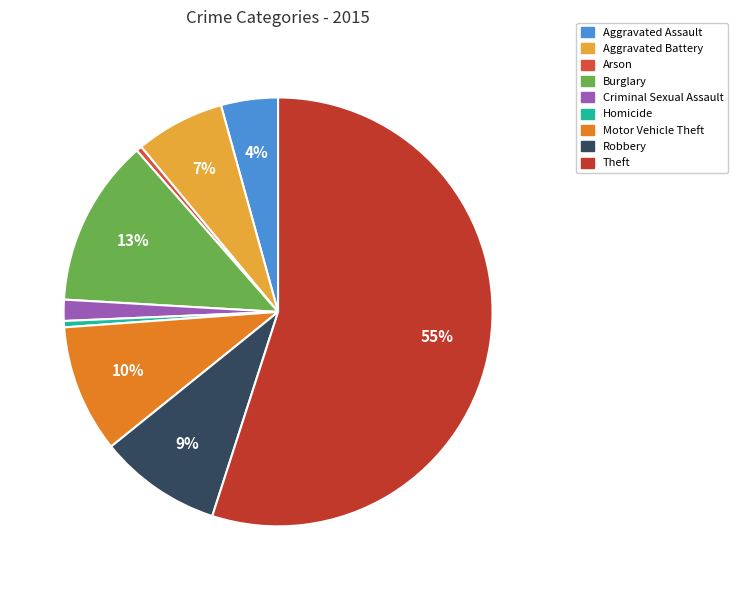

To the nearest percent, what is the average slice percentage?

11%